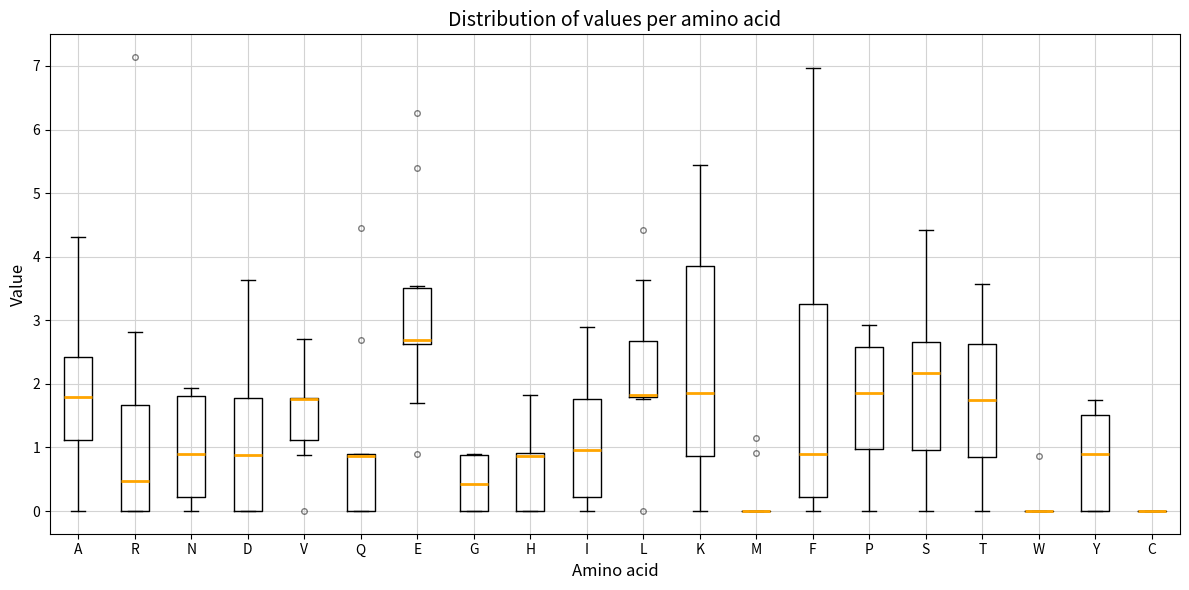

Reading left to right, transcribe this box plot: for each box, give where its median line is, the range the box spans, and where its two whiskers end, as read against the y-axis. The values are not printed on the chart, so give them approximately, as read against the axis.

A: median 1.8, box 1.1 to 2.4, whiskers 0.0 to 4.3
R: median 0.5, box 0.0 to 1.7, whiskers 0.0 to 2.8
N: median 0.9, box 0.2 to 1.8, whiskers 0.0 to 1.9
D: median 0.9, box 0.0 to 1.8, whiskers 0.0 to 3.6
V: median 1.8 (drawn on the box's upper edge), box 1.1 to 1.8, whiskers 0.9 to 2.7
Q: median 0.9 (drawn on the box's upper edge), box 0.0 to 0.9, whiskers 0.0 to 0.9
E: median 2.7, box 2.6 to 3.5, whiskers 1.7 to 3.5
G: median 0.4, box 0.0 to 0.9, whiskers 0.0 to 0.9
H: median 0.9 (just below the box's upper edge), box 0.0 to 0.9, whiskers 0.0 to 1.8
I: median 1.0, box 0.2 to 1.8, whiskers 0.0 to 2.9
L: median 1.8 (drawn on the box's lower edge), box 1.8 to 2.7, whiskers 1.8 to 3.6
K: median 1.8, box 0.9 to 3.9, whiskers 0.0 to 5.4
M: box collapsed to a line at 0.0, whiskers 0.0 to 0.0
F: median 0.9, box 0.2 to 3.3, whiskers 0.0 to 7.0
P: median 1.9, box 1.0 to 2.6, whiskers 0.0 to 2.9
S: median 2.2, box 1.0 to 2.7, whiskers 0.0 to 4.4
T: median 1.8, box 0.8 to 2.6, whiskers 0.0 to 3.6
W: box collapsed to a line at 0.0, whiskers 0.0 to 0.0
Y: median 0.9, box 0.0 to 1.5, whiskers 0.0 to 1.7
C: box collapsed to a line at 0.0, whiskers 0.0 to 0.0